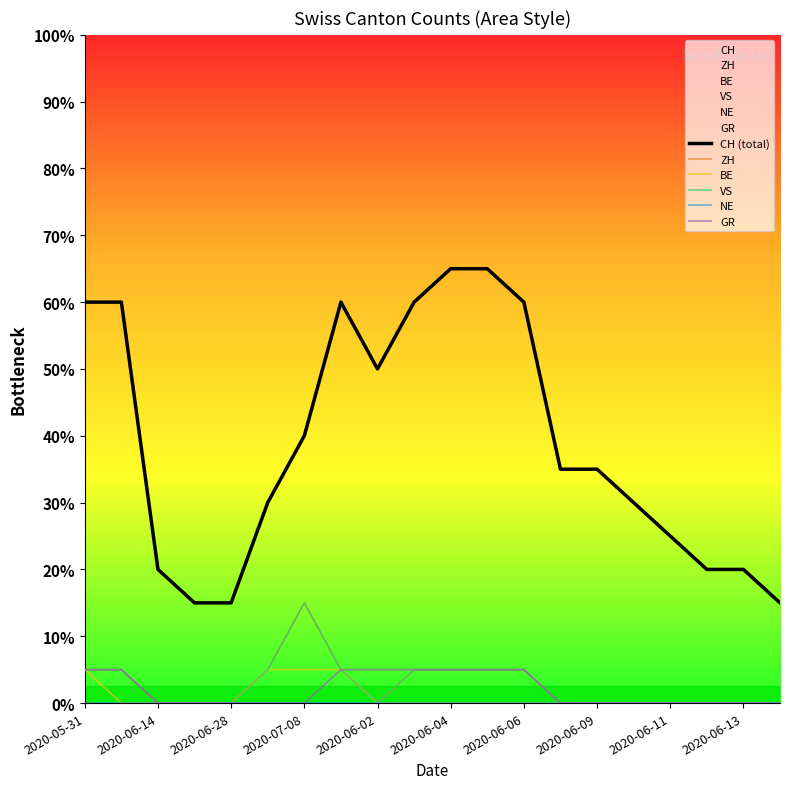

At which category is the sum across all series the highest?

2020-05-31